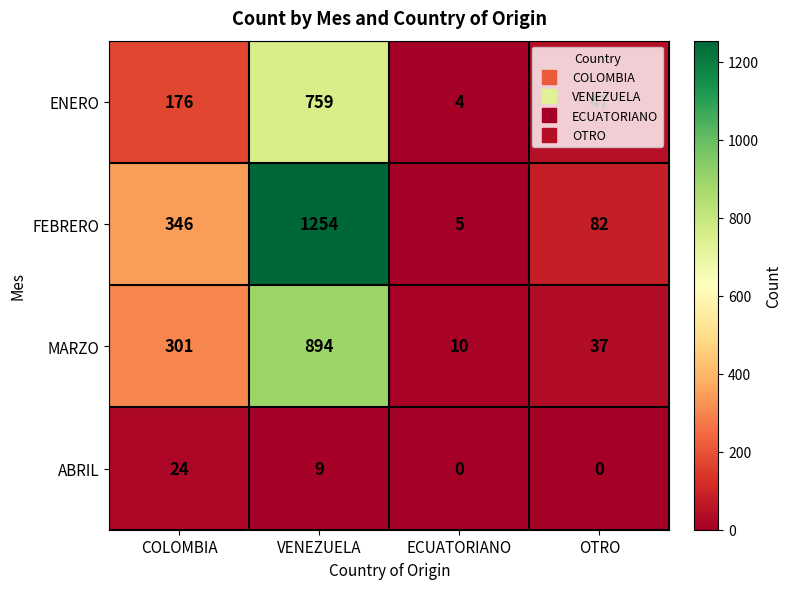

Where is FEBRERO nearest to the value 629?

COLOMBIA